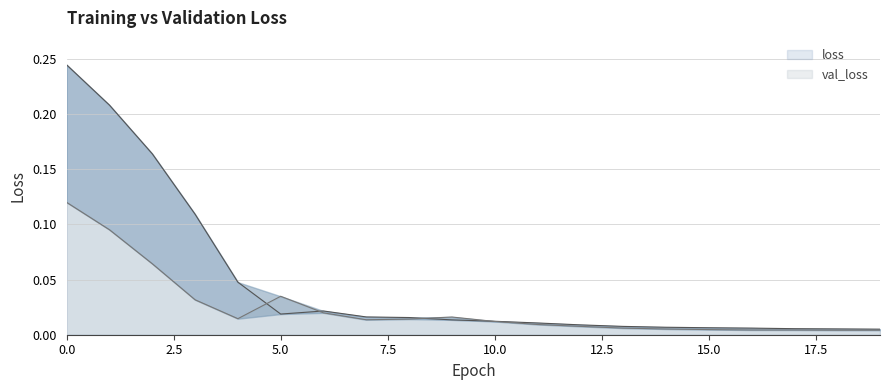

True or false: val_loss and loss intersect in this chart.

True